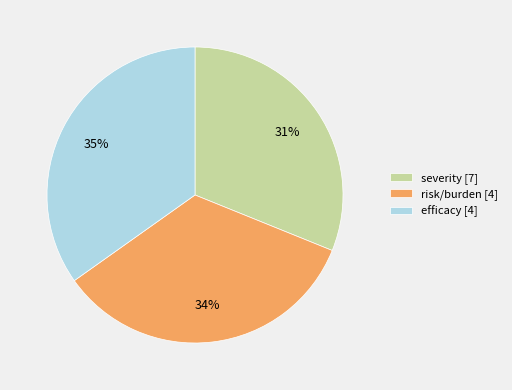

Rank the categories by value from highest to lowest.

efficacy, risk/burden, severity